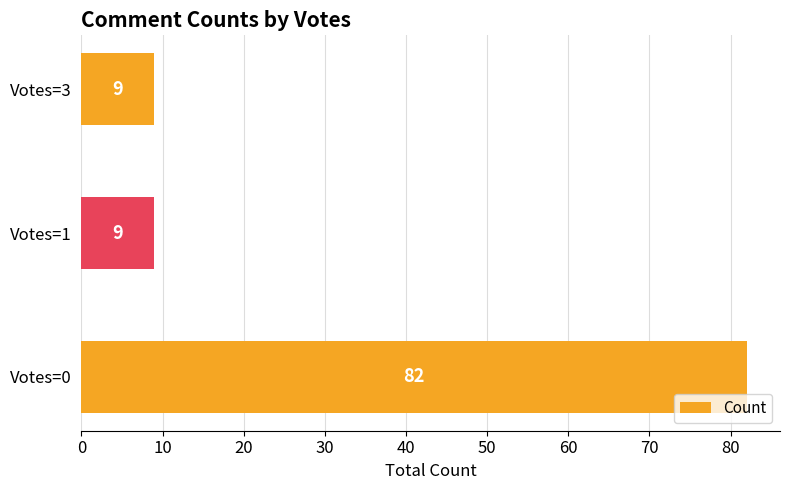

What is the minimum value shown in the chart?

9